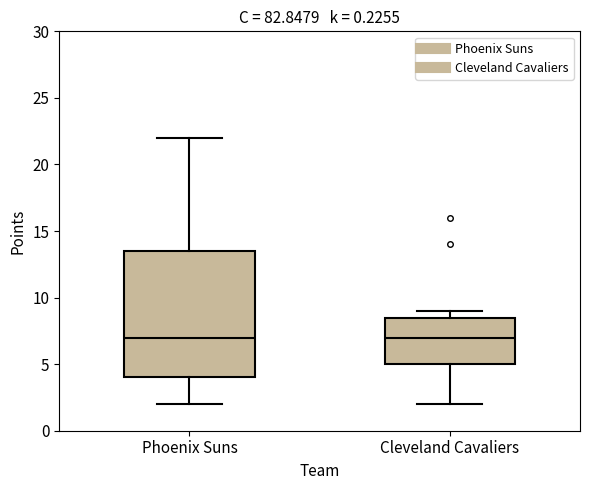

Where is the lower edge of the box for Phoenix Suns on the y-axis? The values are not printed on the chart, so give them approximately, as read against the axis.

4.0